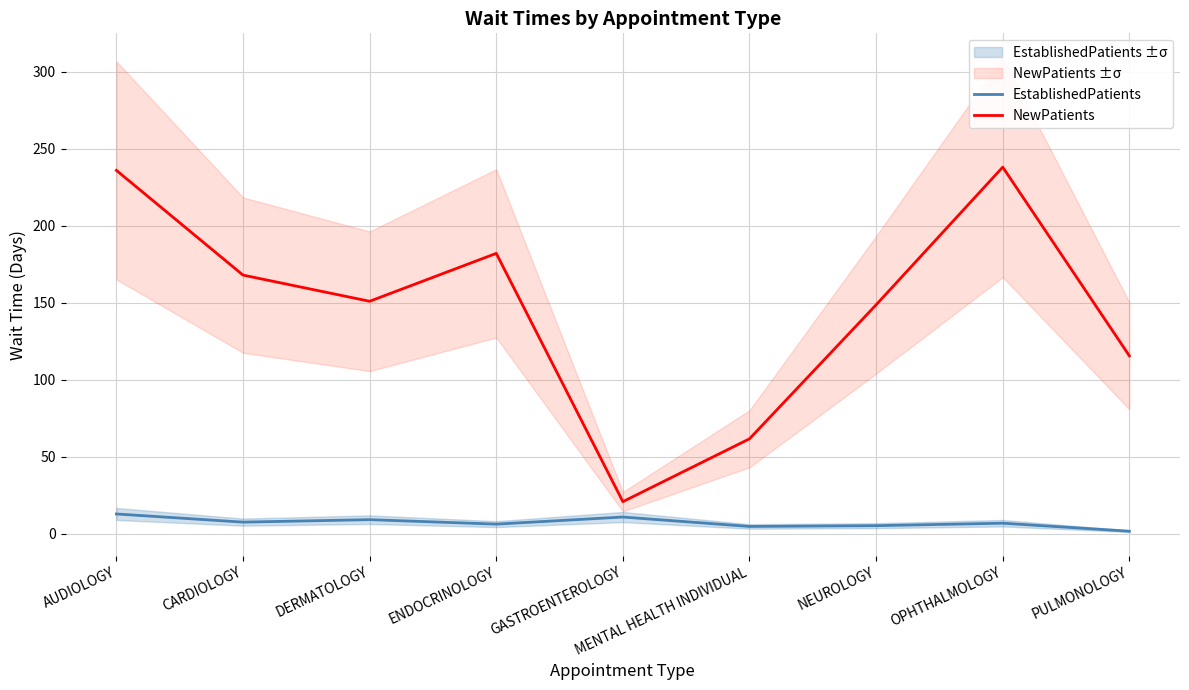

What is the approximate value of NewPatients at ENDOCRINOLOGY?

182.2